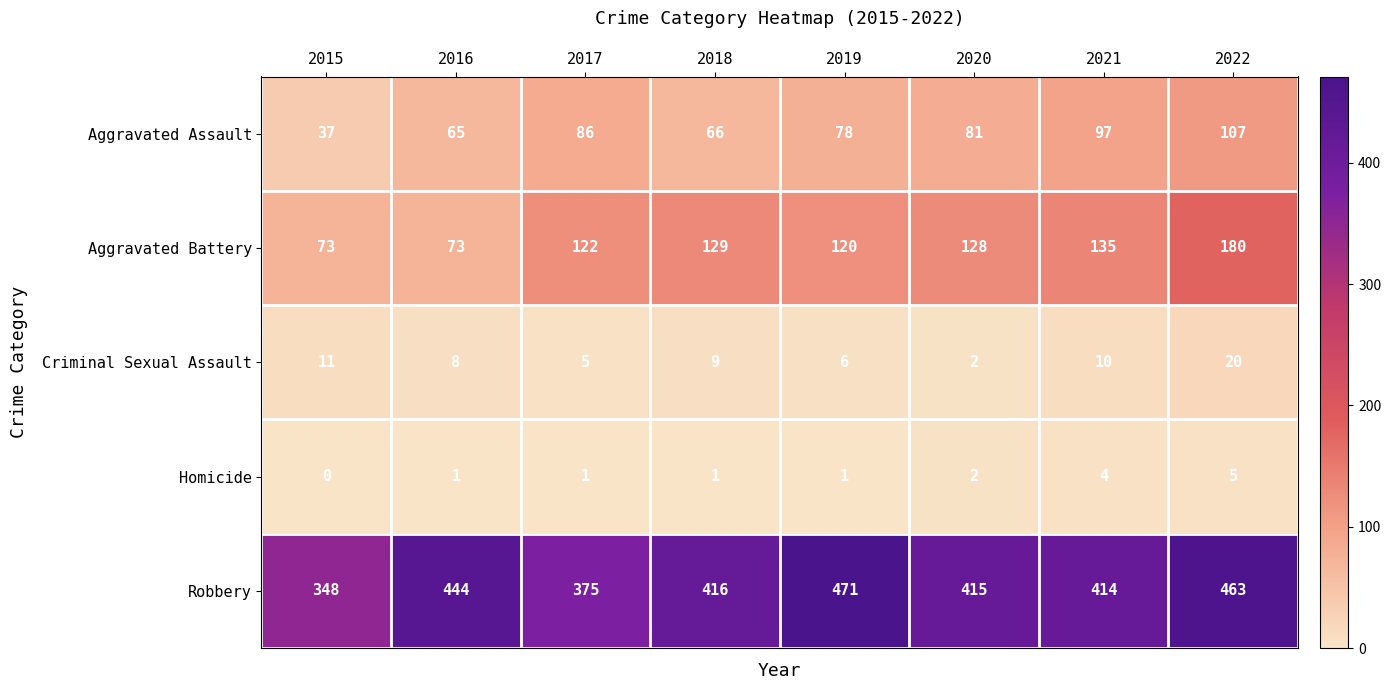

What is the sum of all Robbery values?

3346